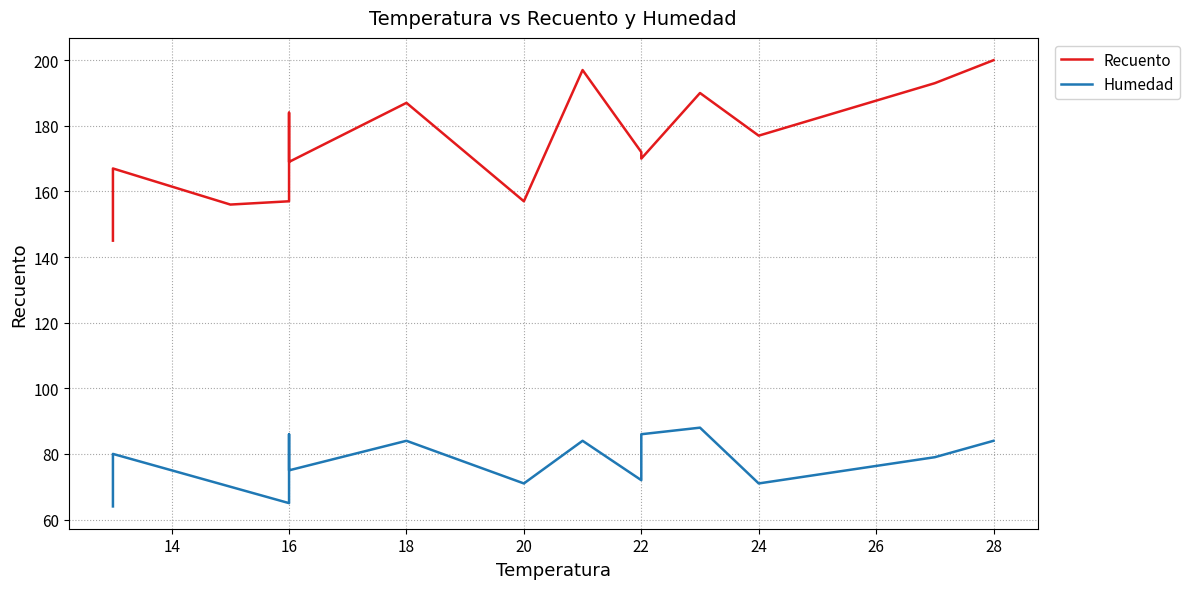

What is the sum of all Humedad values?

1159